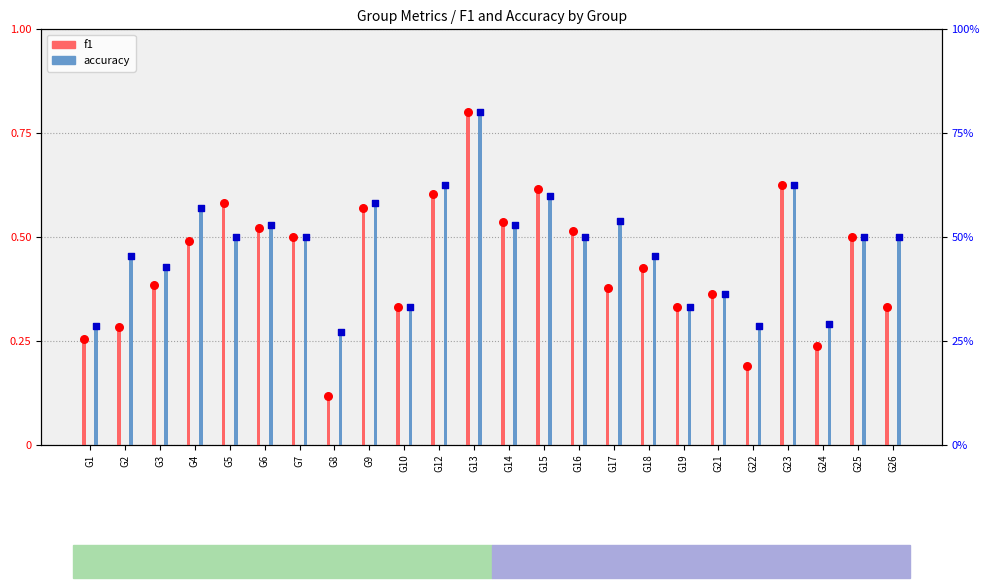

What are all the series names shown in the legend?

f1, accuracy